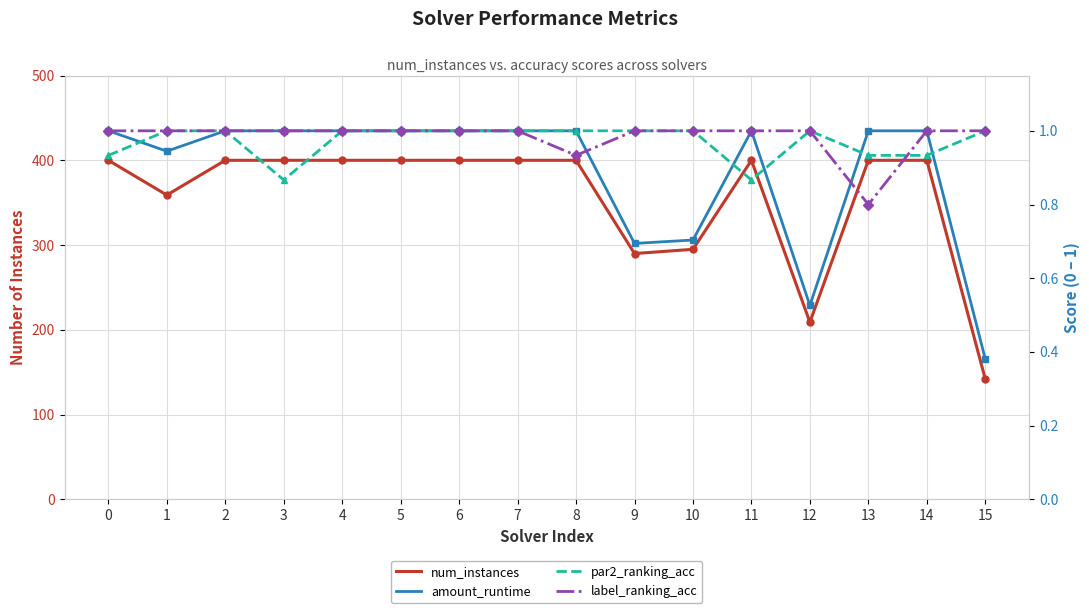

Which category has the lowest value across all series?

15